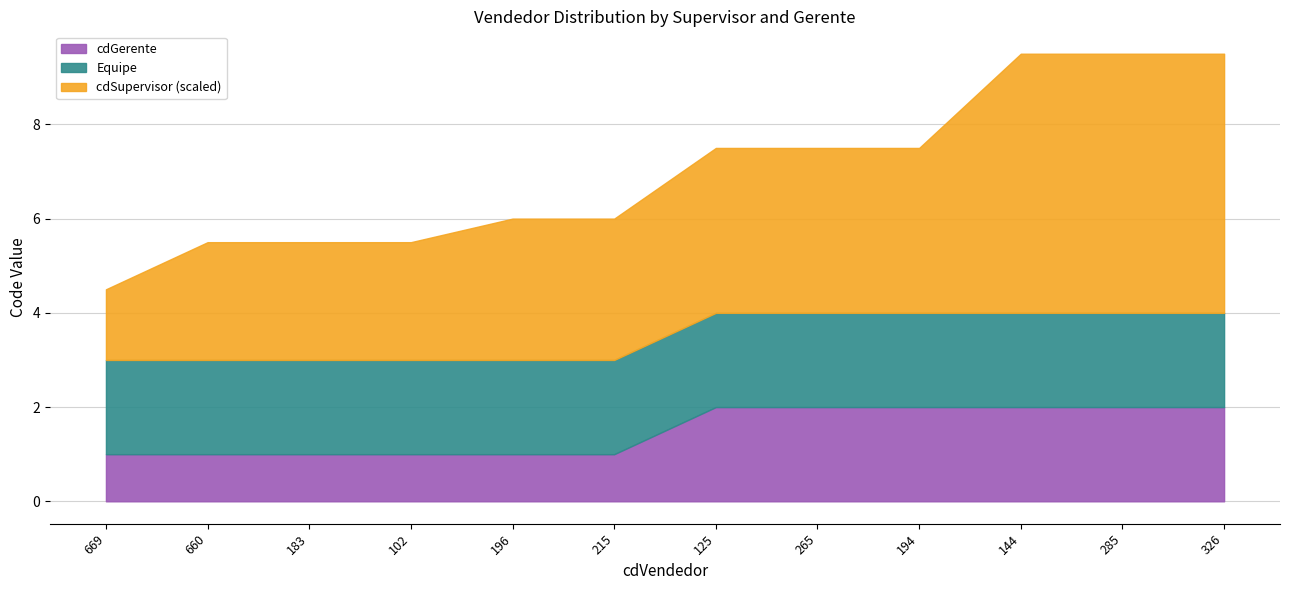

True or false: cdSupervisor and cdGerente intersect in this chart.

False